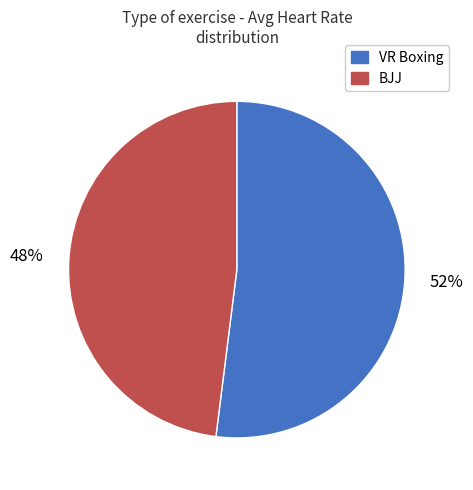

Which category has the smallest portion of the pie?

BJJ